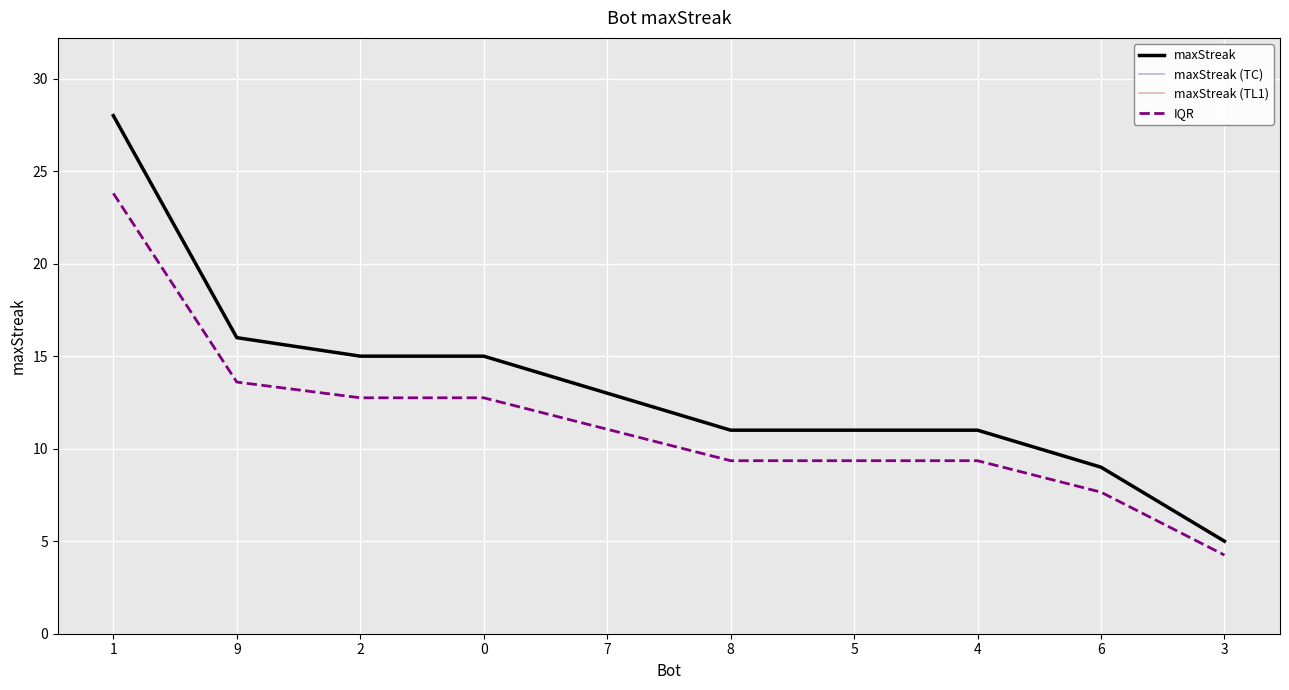

Reading left to right, extract all data points from this chart.

maxStreak: 1=28.0	9=16.0	2=15.0	0=15.0	7=13.0	8=11.0	5=11.0	4=11.0	6=9.0	3=5.0
maxStreak (TC): 1=28.0	9=16.0	2=15.0	0=15.0	7=13.0	8=11.0	5=11.0	4=11.0	6=9.0	3=5.0
maxStreak (TL1): 1=28.0	9=16.0	2=15.0	0=15.0	7=13.0	8=11.0	5=11.0	4=11.0	6=9.0	3=5.0
IQR: 1=23.8	9=13.6	2=12.8	0=12.8	7=11.0	8=9.3	5=9.3	4=9.3	6=7.6	3=4.2